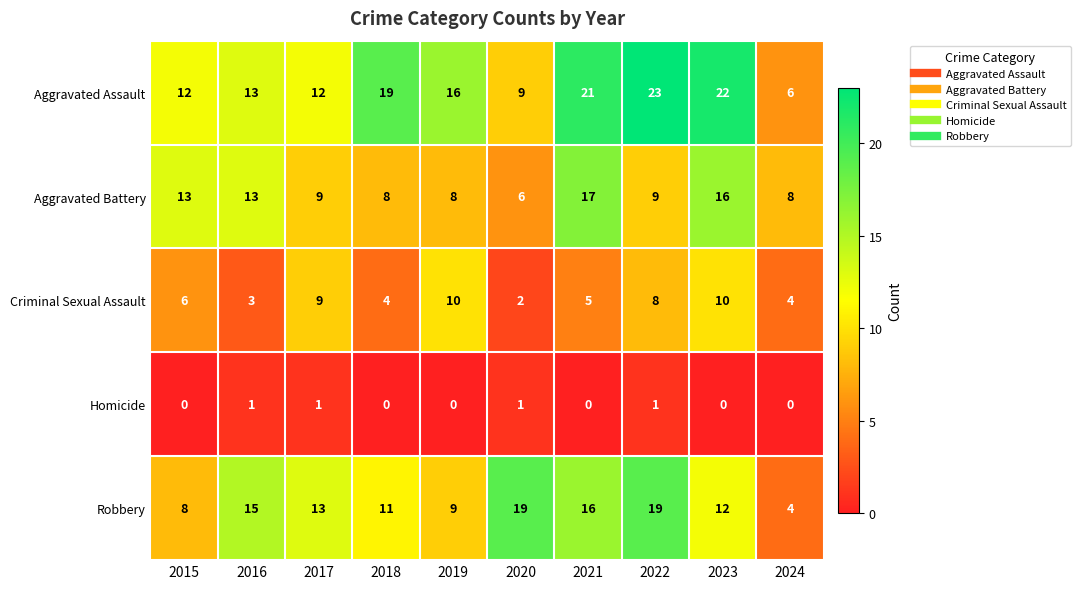

Which category has the lowest value in the Aggravated Battery series?

2020